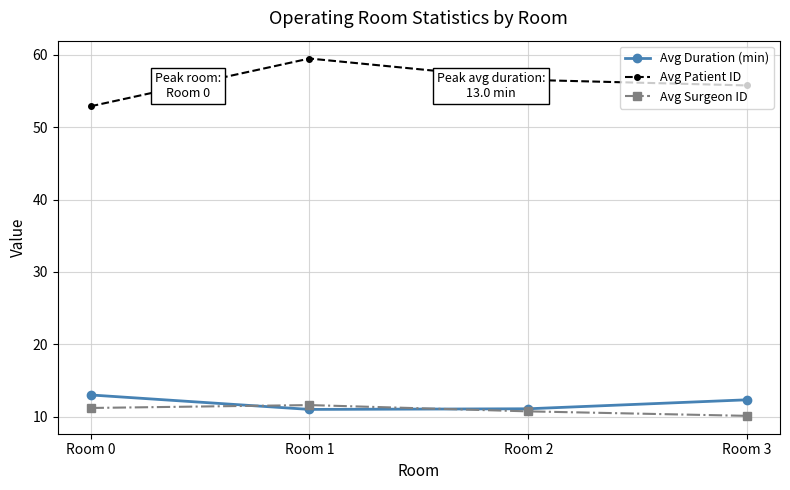

What is the difference between the highest and lowest values at Room 1?

48.5